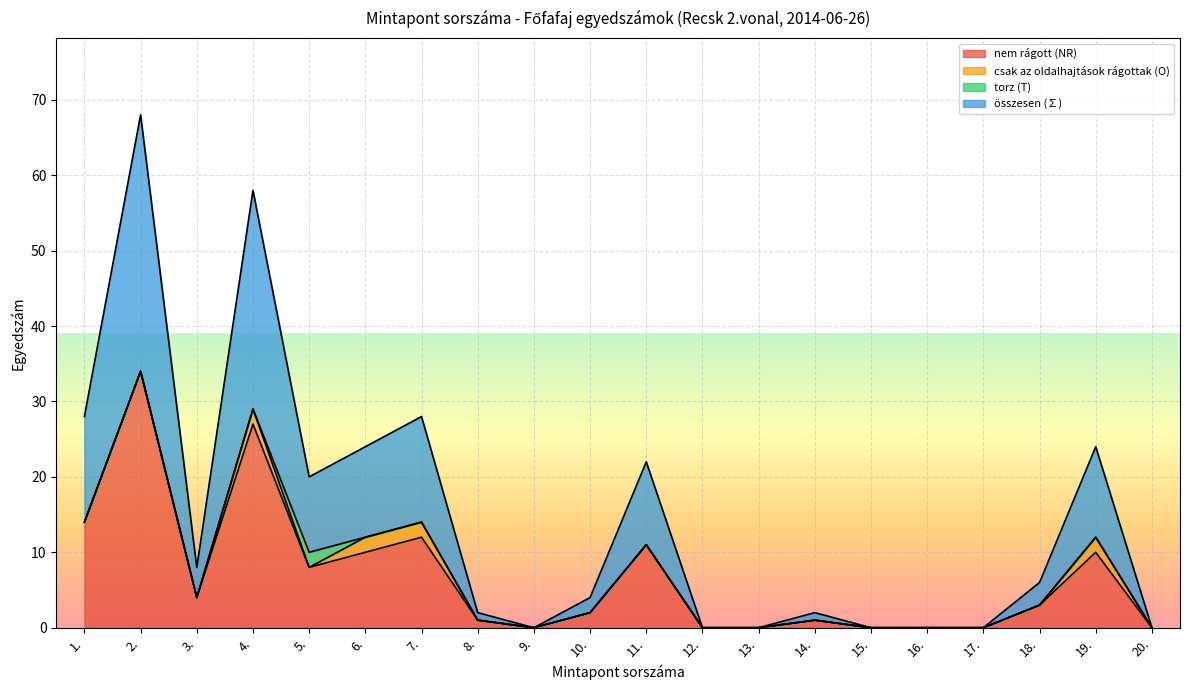

At which label does nem rágott (NR) first exceed 3?

1.